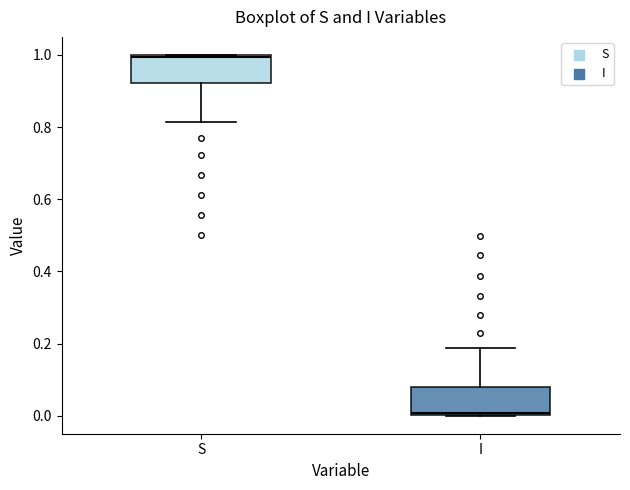

Reading left to right, read every box against the y-axis: the position of its median line, the range the box covers, and the ends of its whiskers. The values are not printed on the chart, so give them approximately, as read against the axis.

S: median 1.00 (just below the box's upper edge), box 0.92 to 1.00, whiskers 0.82 to 1.00
I: median 0.00 (just above the box's lower edge), box 0.00 to 0.08, whiskers 0.00 to 0.18